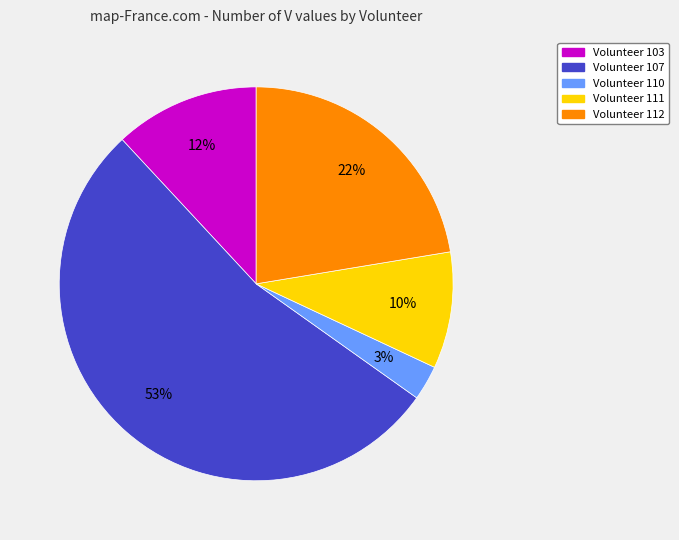

To the nearest percent, what is the difference between the largest and smallest slice percentages?

50%